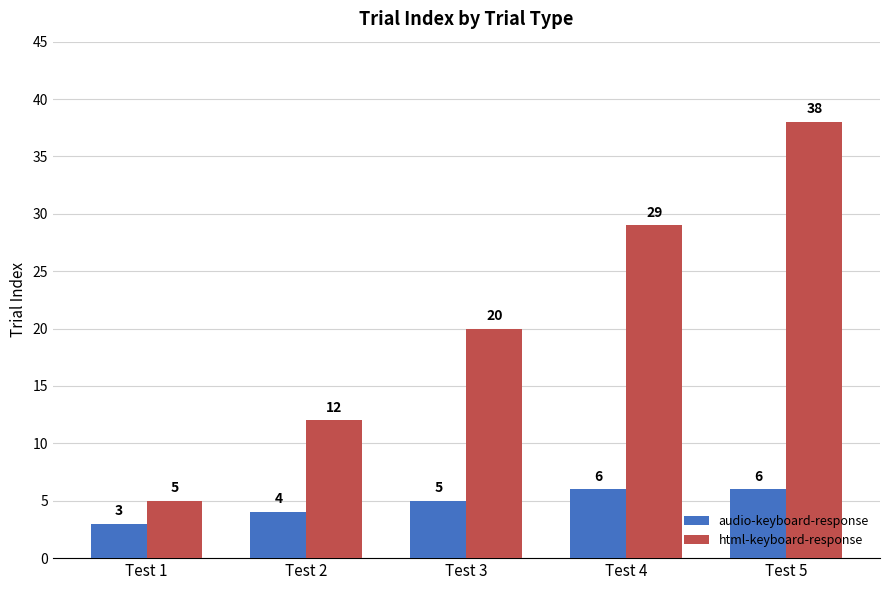

Does the chart contain stacked bars?

No